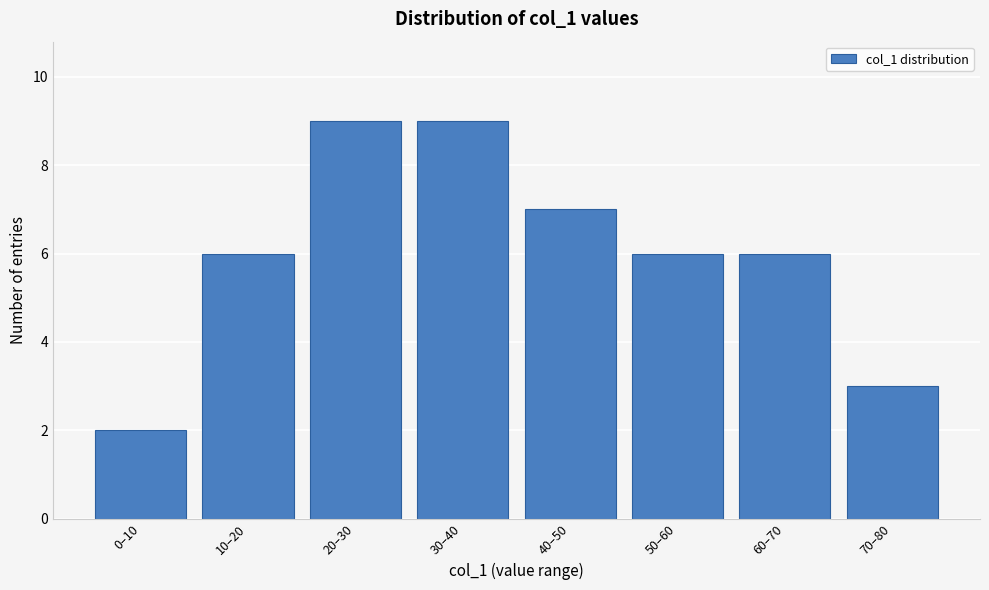

Reading right to left, list all the values displayed in this chart.

70–80=3	60–70=6	50–60=6	40–50=7	30–40=9	20–30=9	10–20=6	0–10=2